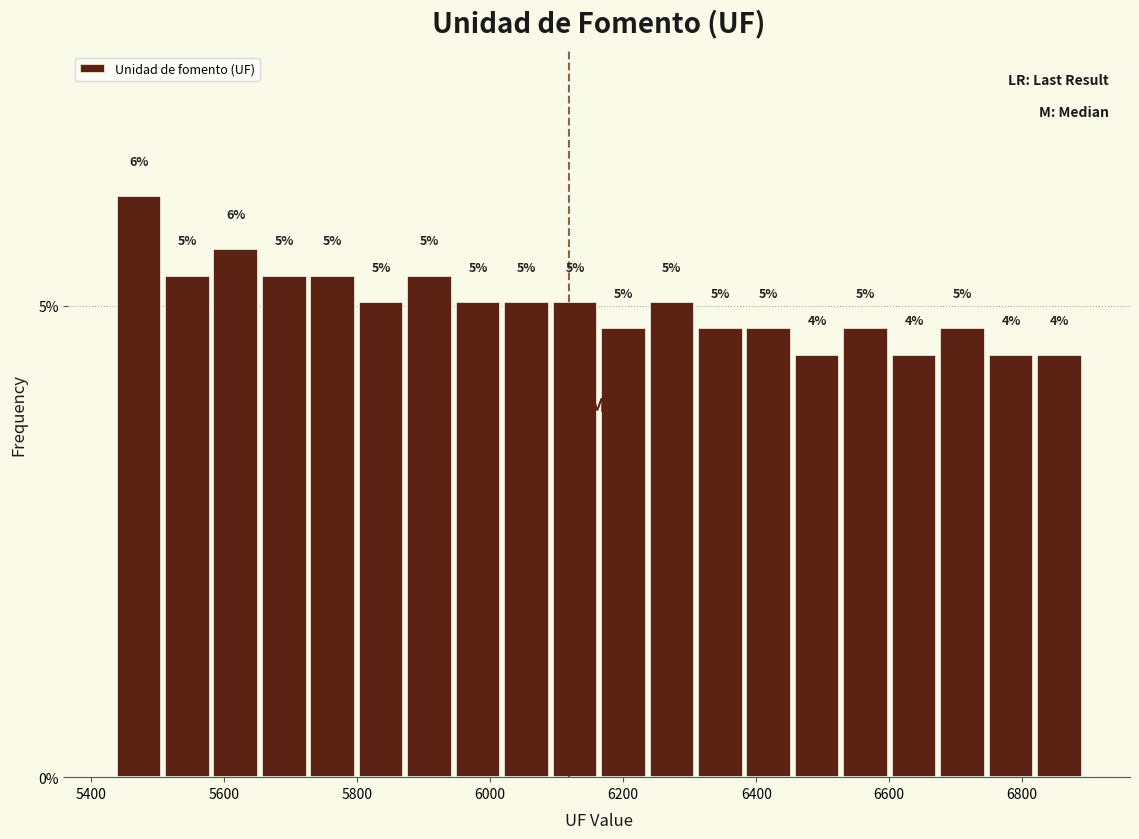

Around what value on the x-axis is the tallest bar? Give the approximate position of its centre, as read against the axis.

5480